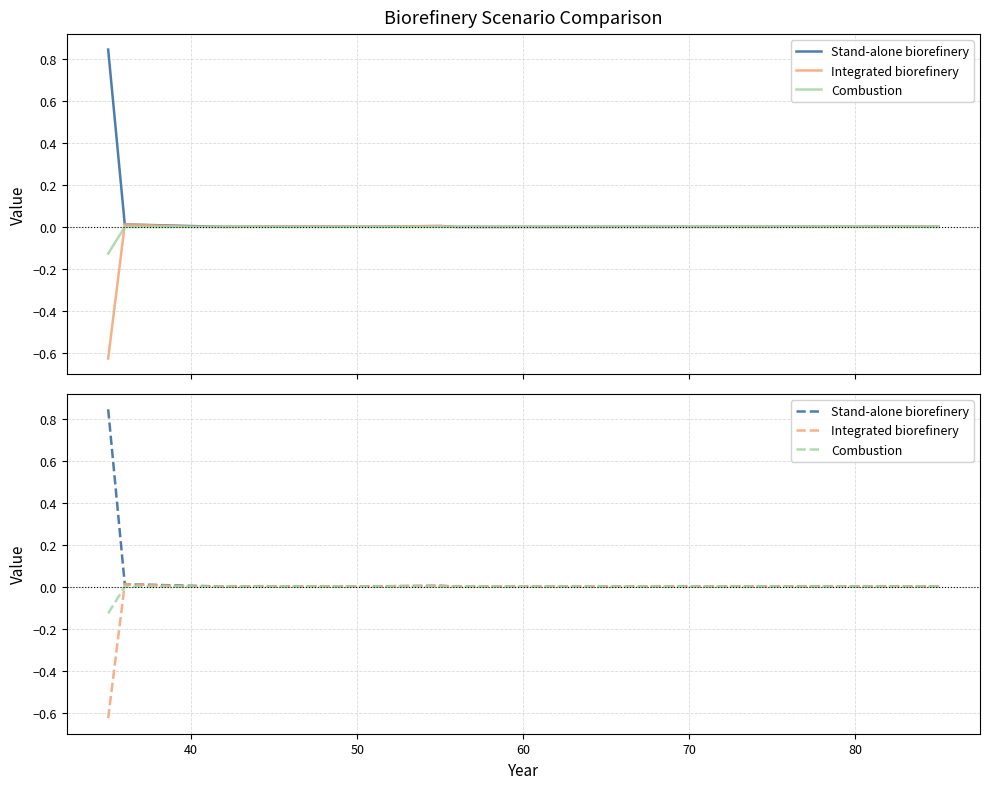

True or false: Combustion has more than 2 points higher than both neighbors.

False